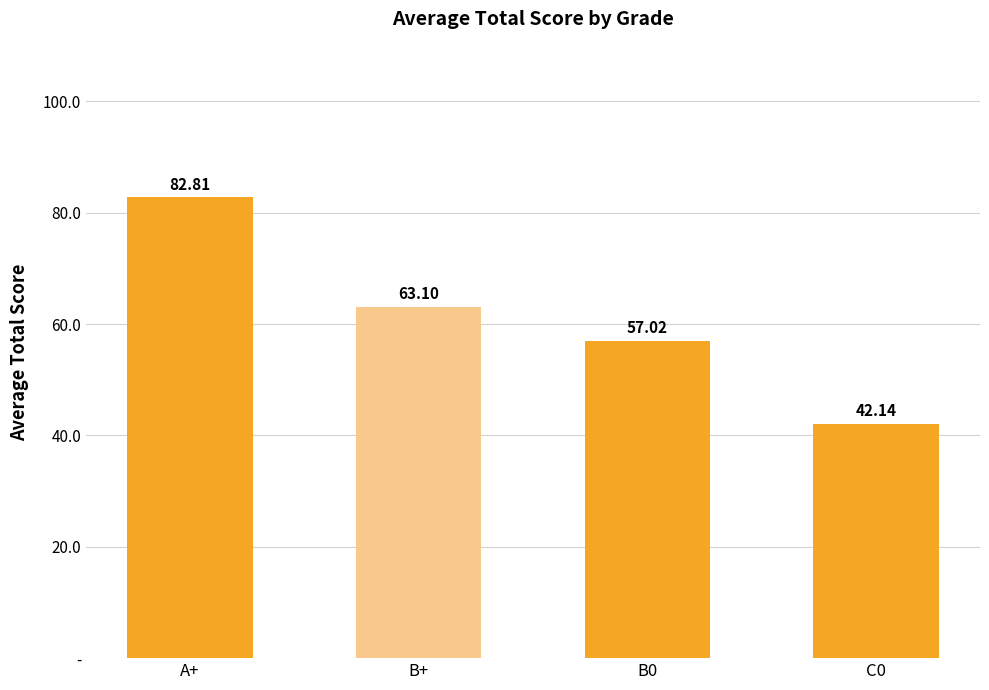

Does the chart contain any negative values?

No